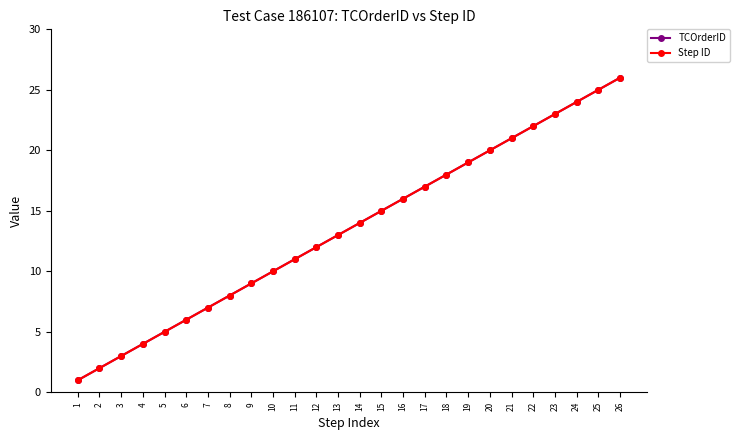

What is the value of the Step ID point at the 7th from the left?

7